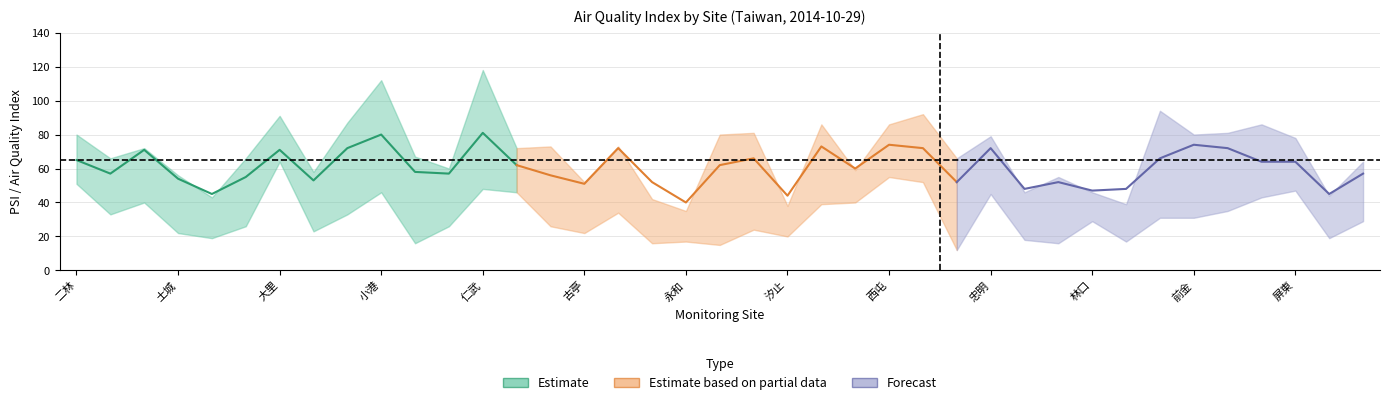

What is the sum of the PSI values at 8 and 26?

124.0